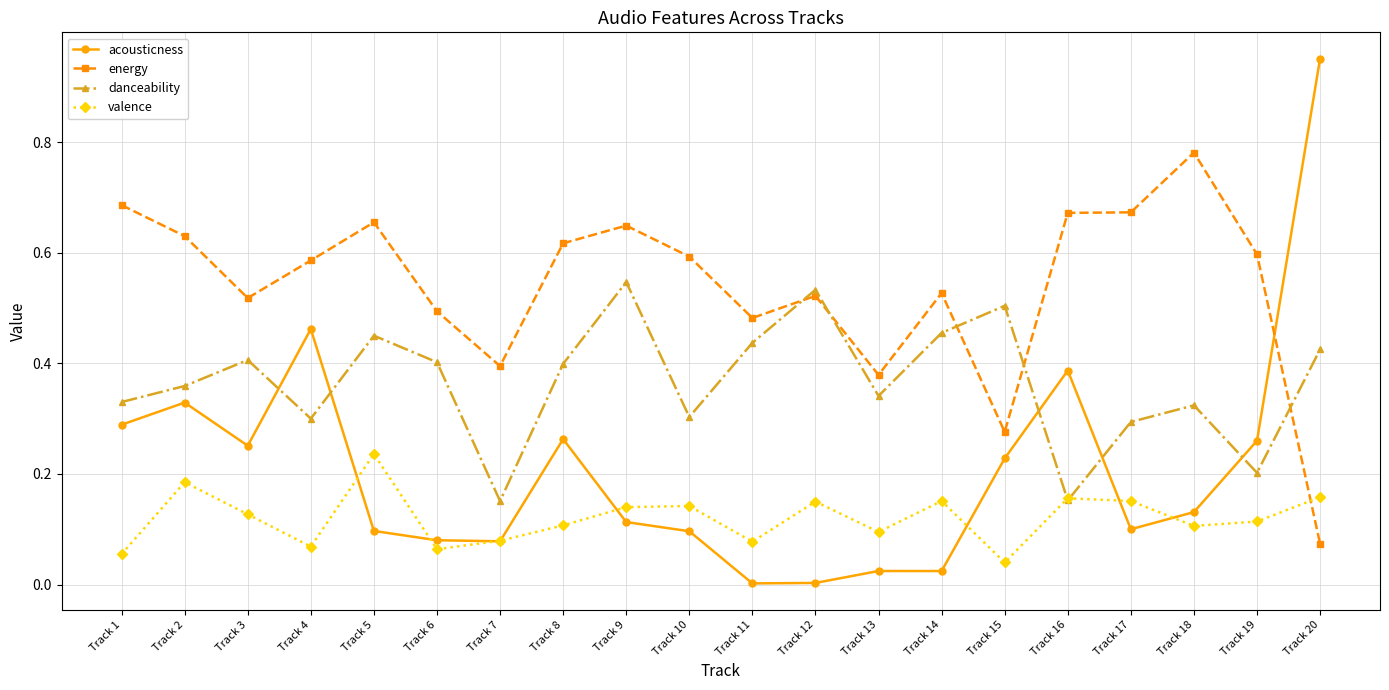

What is the sum of all valence values?

2.4